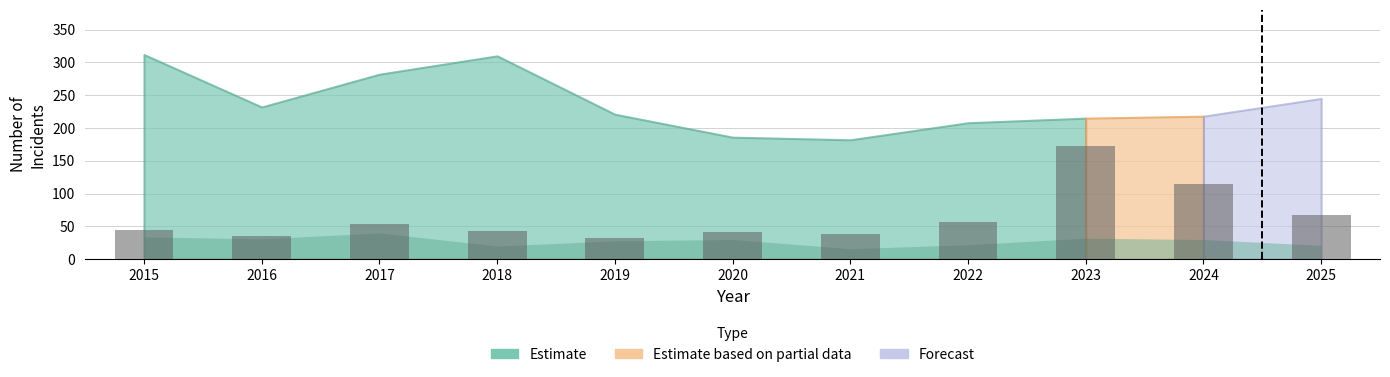

The chart shows a value of 42 at 2025. True or false?

False